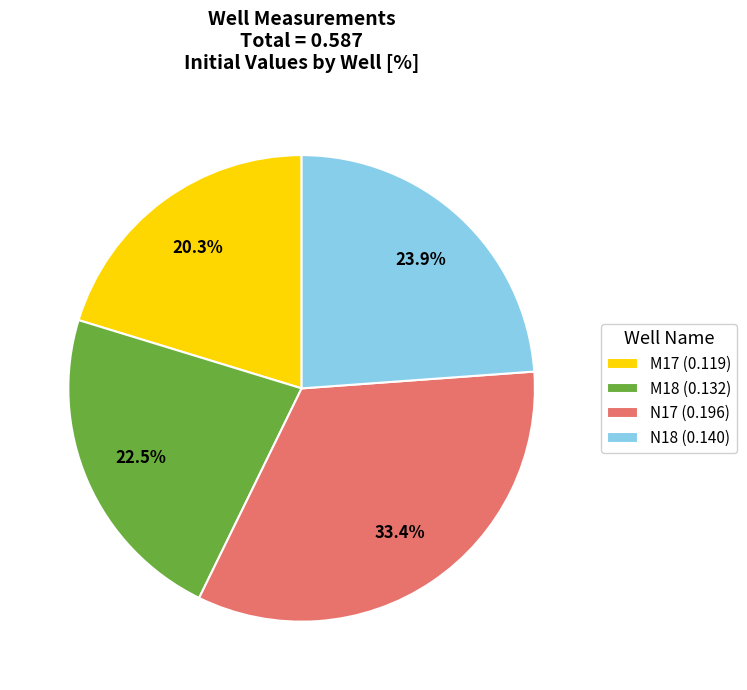

Which slice is the smallest?

M17